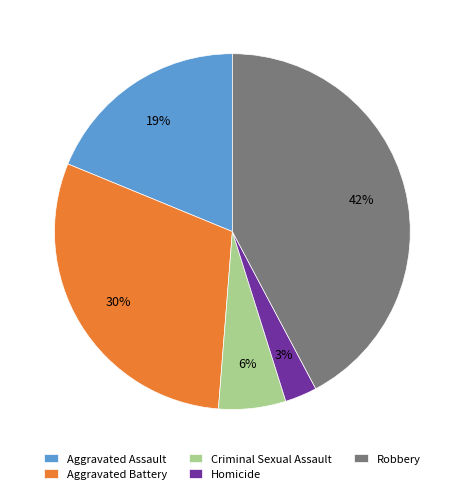

To the nearest percent, what portion does Homicide represent?

3%